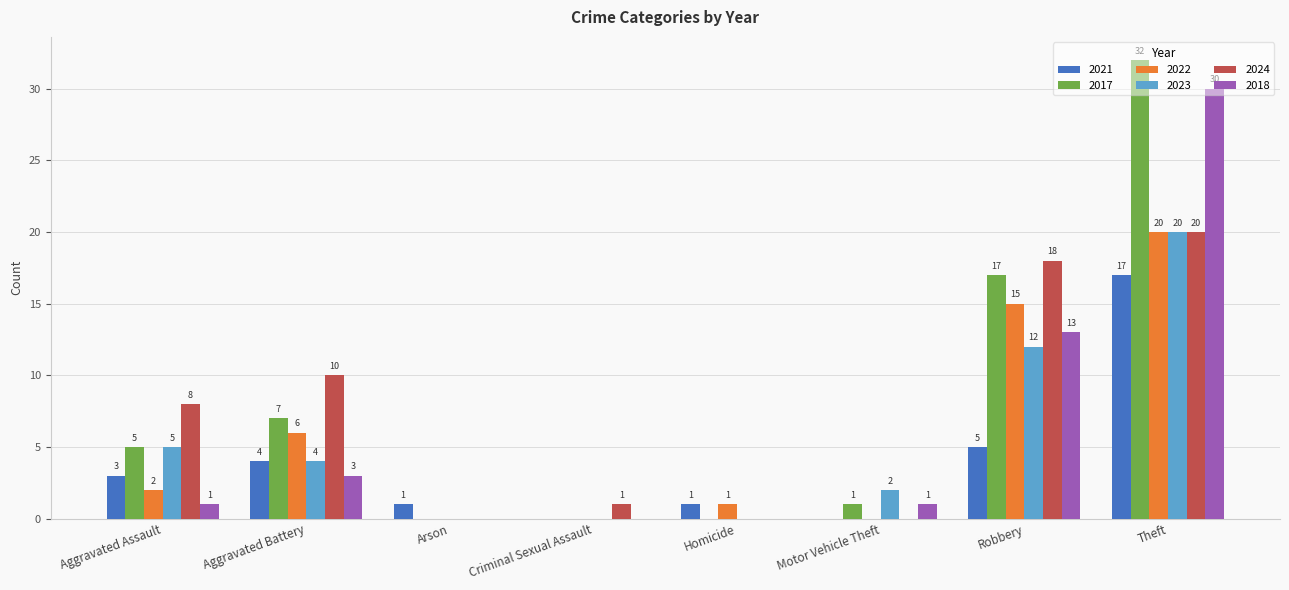

Are the bars horizontal?

No